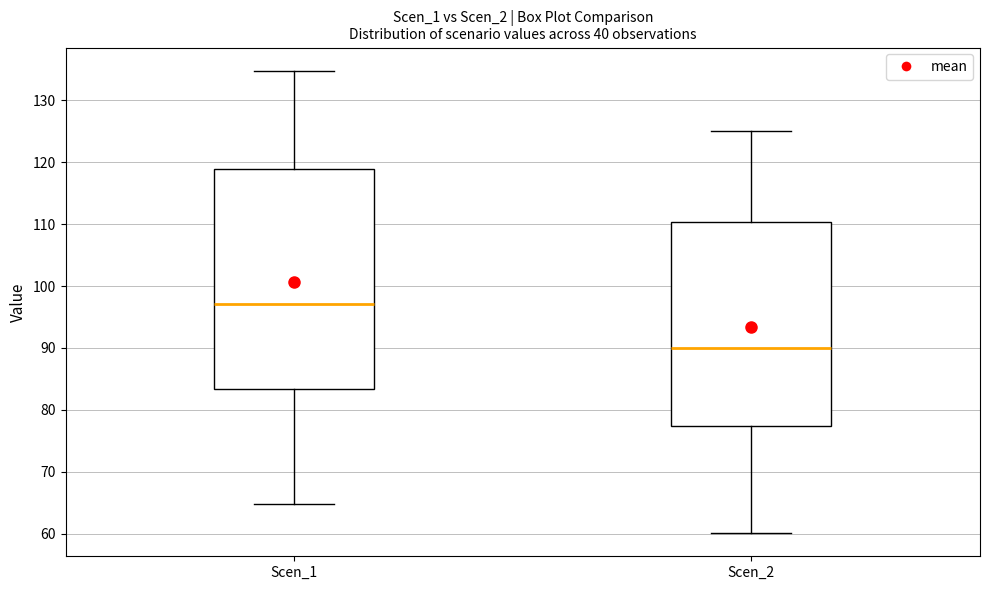

Where is the upper edge of the box for Scen_2 on the y-axis? The values are not printed on the chart, so give them approximately, as read against the axis.

110